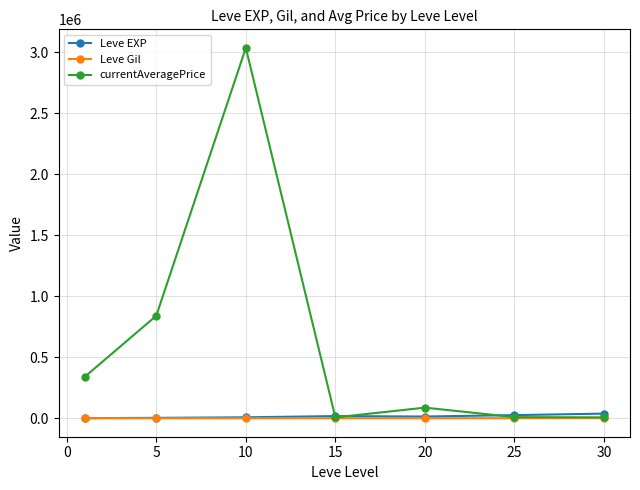

How many data points does each series have?

7